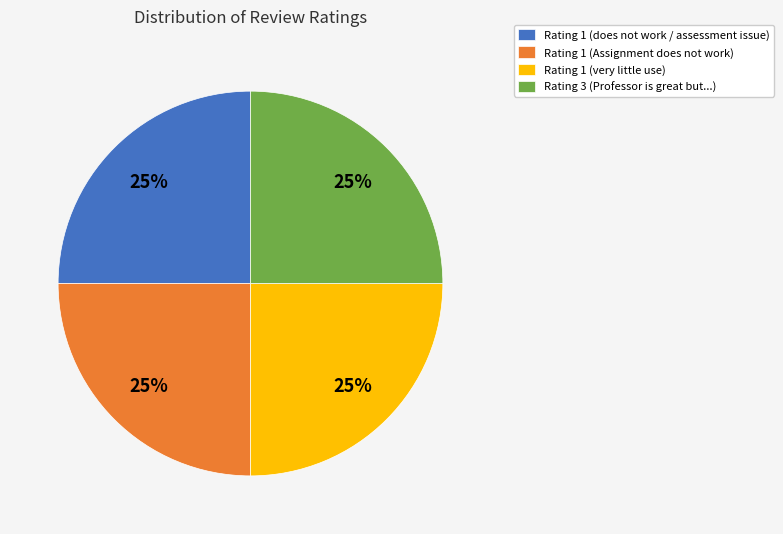

The Rating 1 (Assignment does not work) slice represents 34% of the pie. True or false?

False